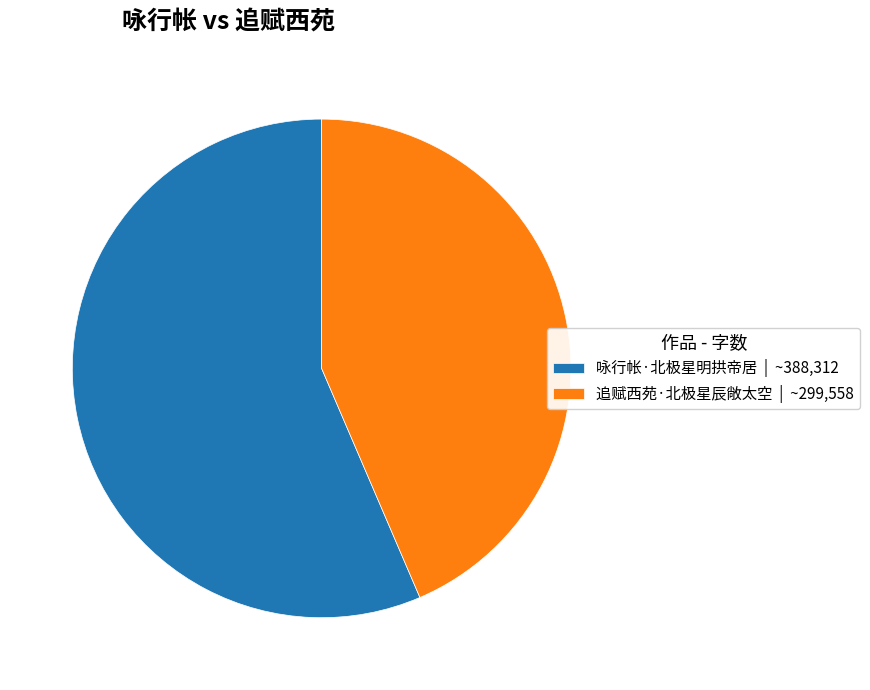

Is 追赋西苑·北极星辰敞太空 | ~299,558 the majority of the pie?

No